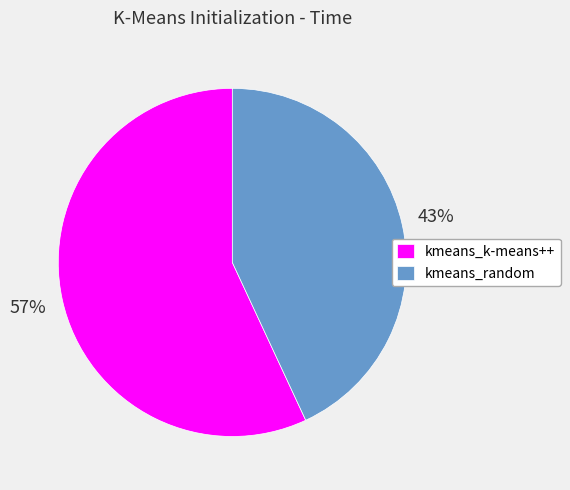

The kmeans_k-means++ slice represents 57% of the pie. True or false?

True